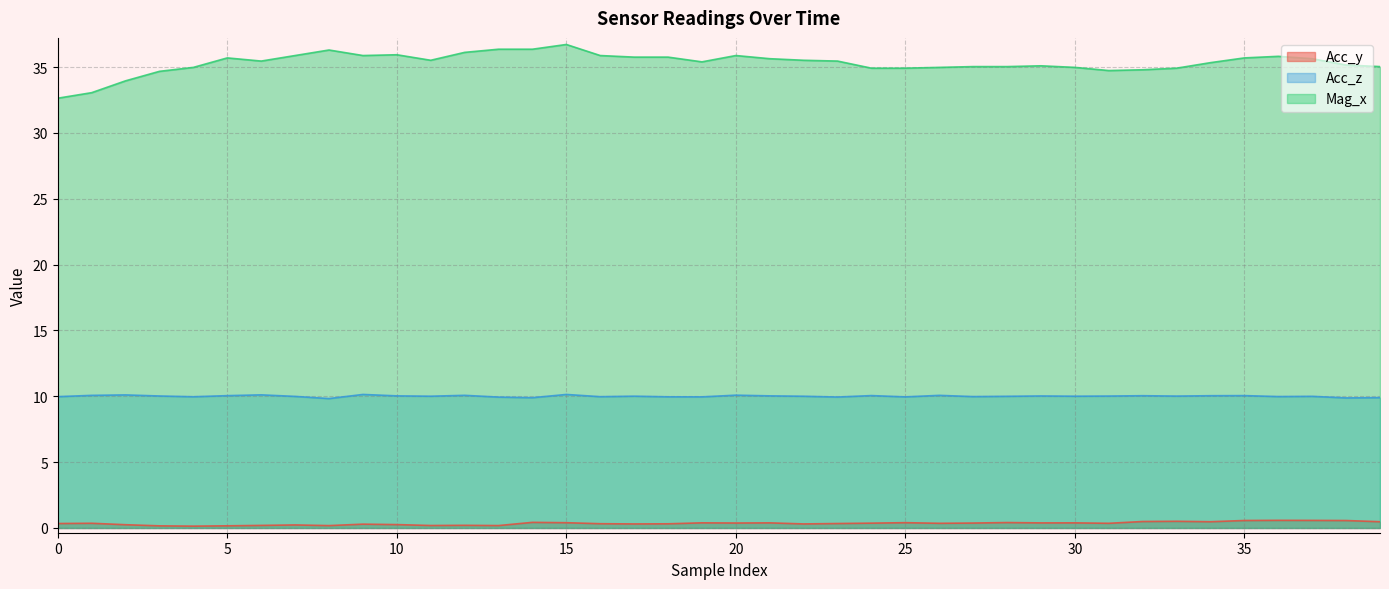

At which category does the chart reach its peak across all series?

15